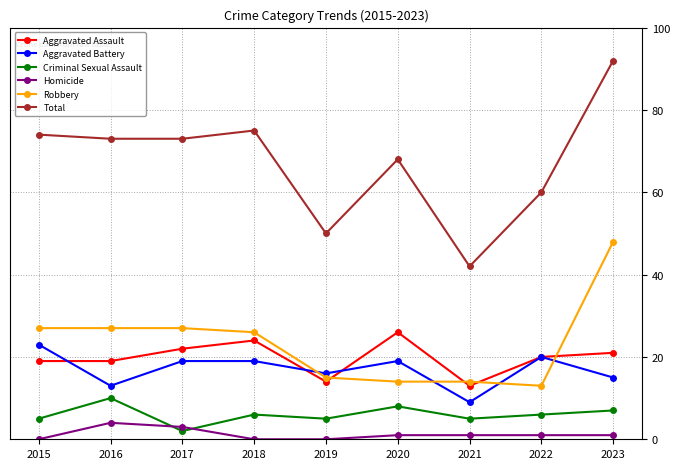

True or false: Aggravated Battery has a value of 19 at 2020.

True